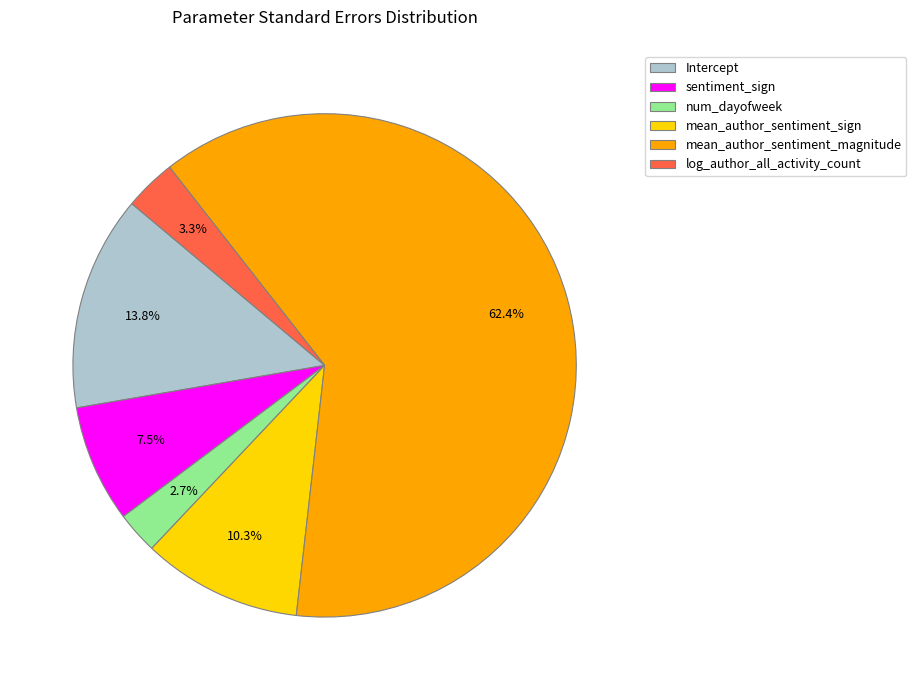

How many segments does this pie chart have?

6